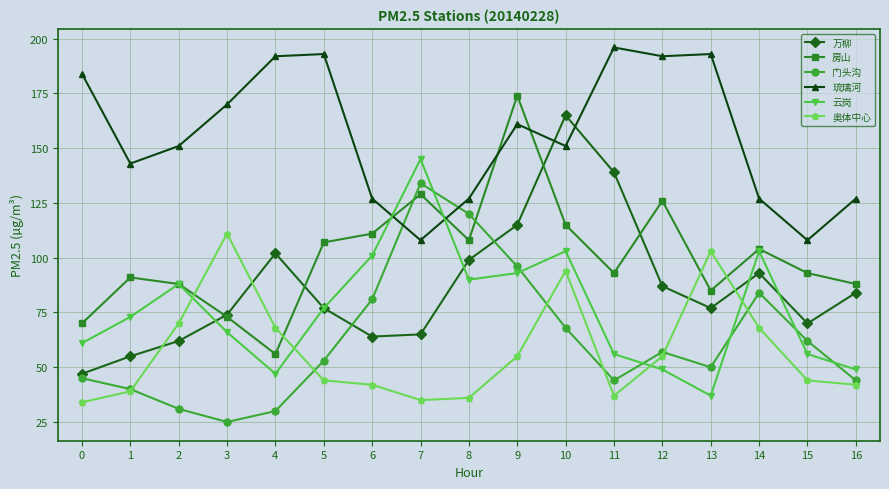

What is the difference between the 万柳 values at 10 and 16?

81